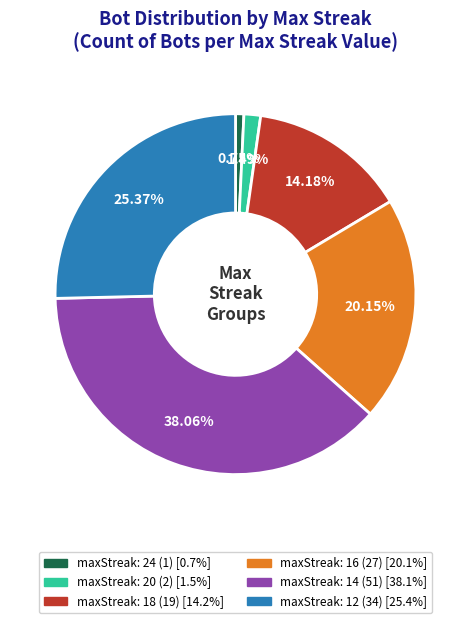

Is maxStreak: 18 the majority of the pie?

No